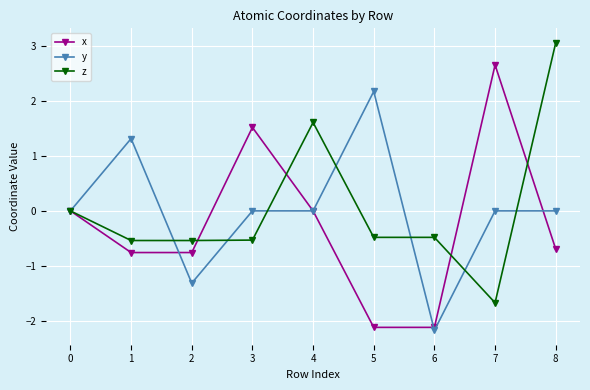

True or false: y has more than 0 points higher than both neighbors.

True